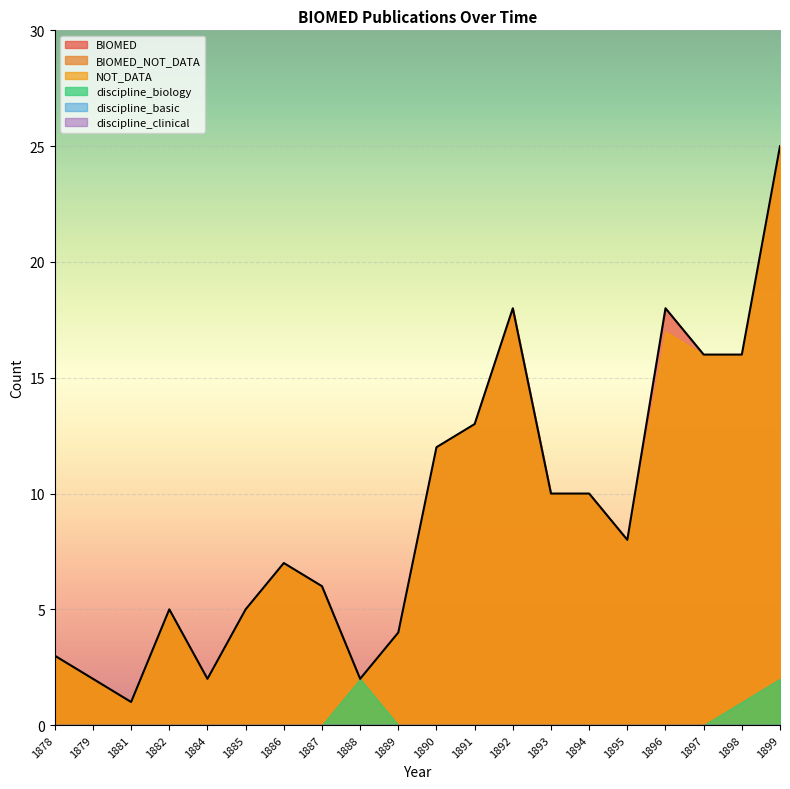

Between 1893 and 1898, which is larger?

1898